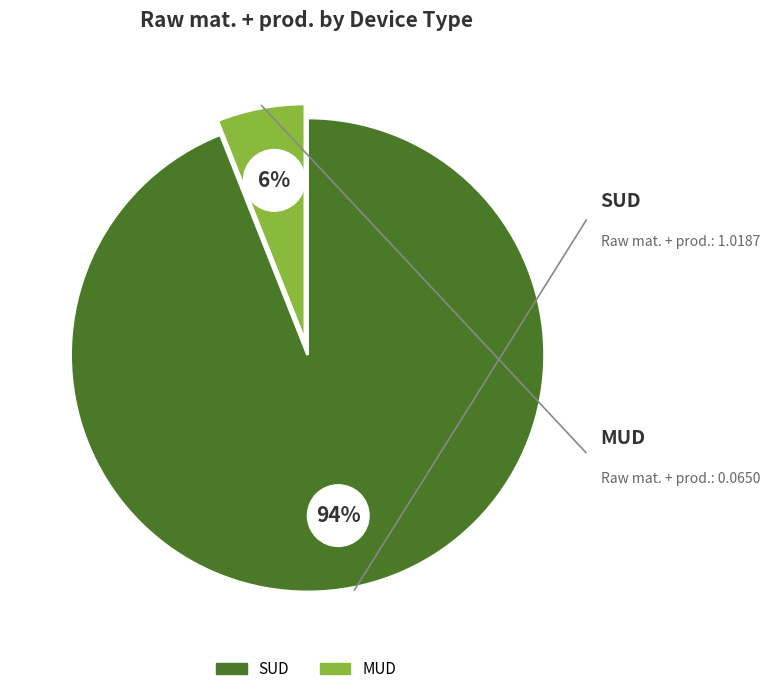

To the nearest percent, what is the average slice percentage?

50%